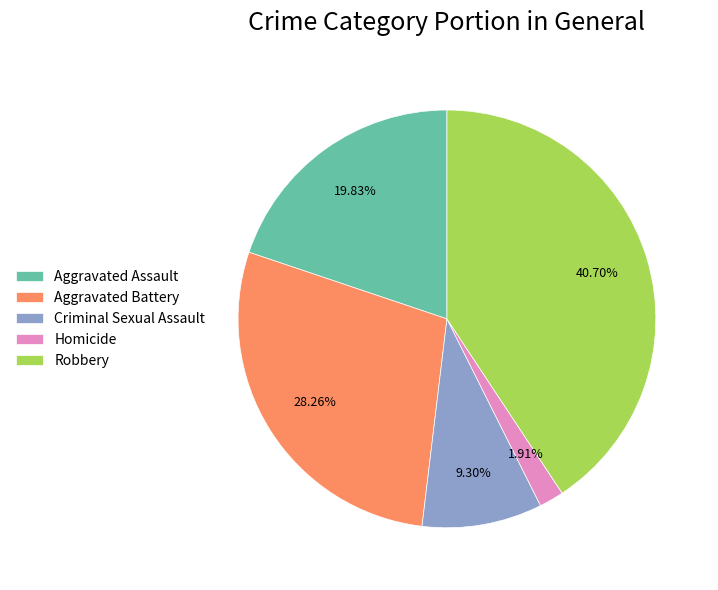

Does Robbery represent more than half of the total?

No